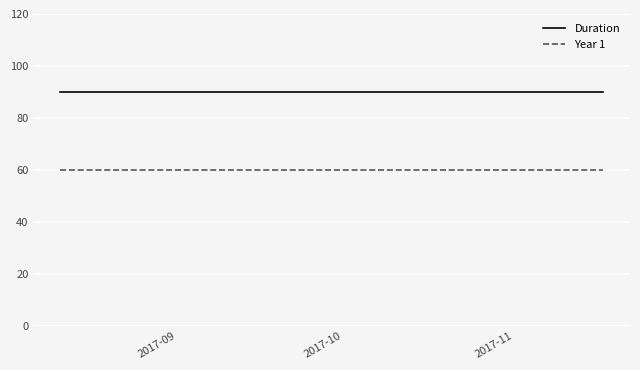

True or false: Year 1 and Duration cross at least once.

False